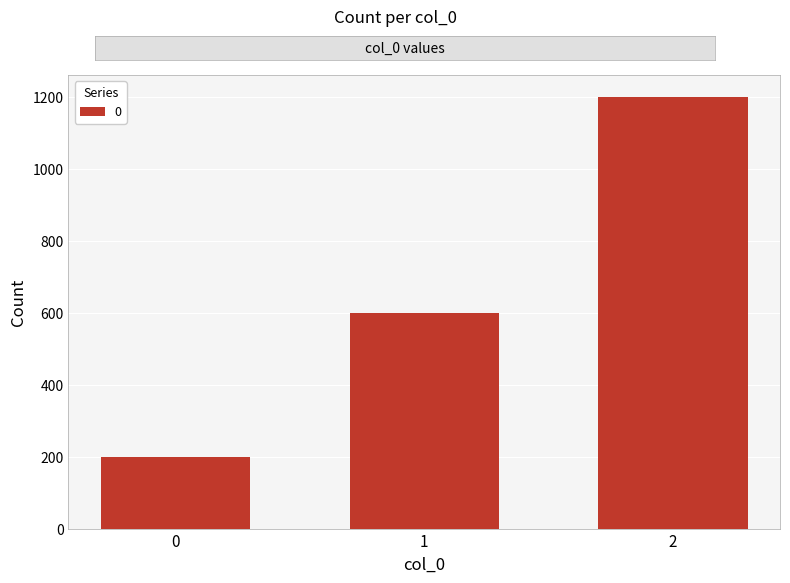

What is the difference between the values at 0 and 1?

400